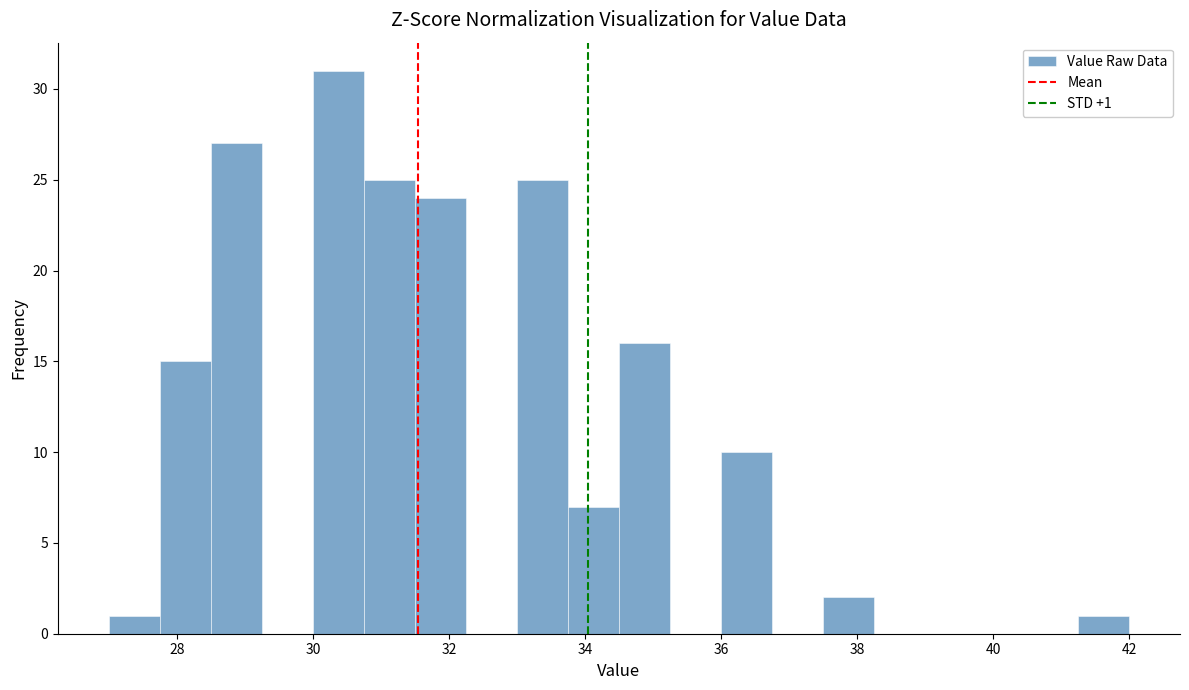

Around what value on the x-axis is the tallest bar? Give the approximate position of its centre, as read against the axis.

30.4